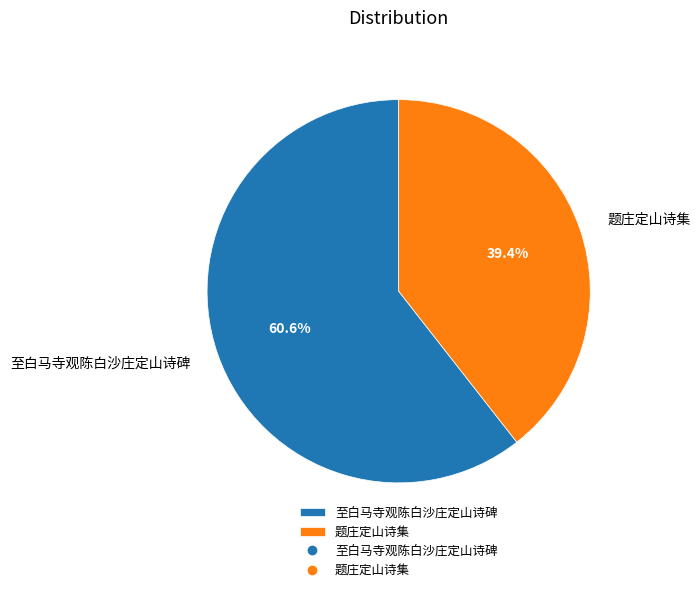

Does 至白马寺观陈白沙庄定山诗碑 represent more than half of the total?

Yes